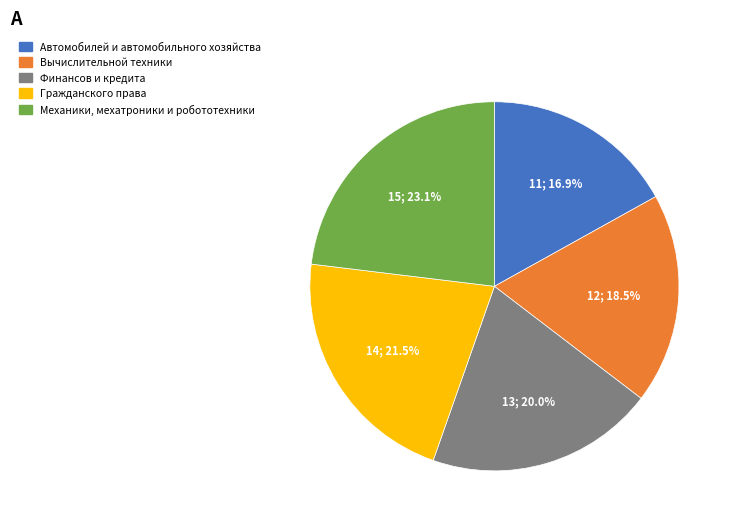

Which category has the smallest portion of the pie?

Автомобилей и автомобильного хозяйства